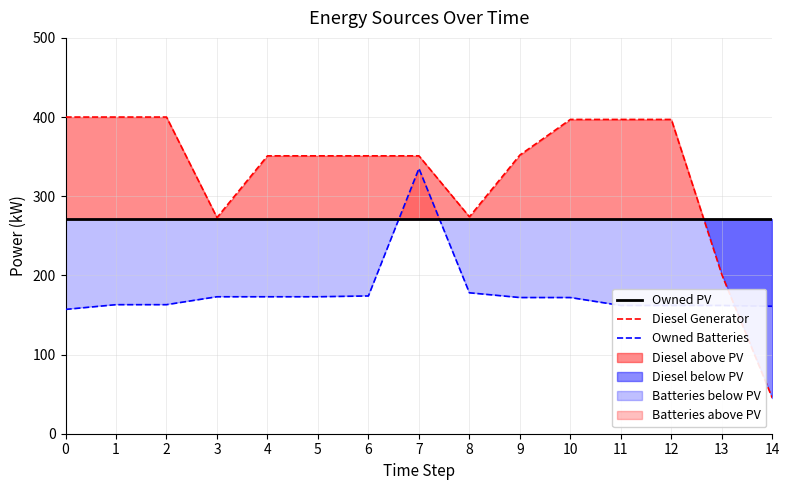

At which category is the sum across all series the highest?

7